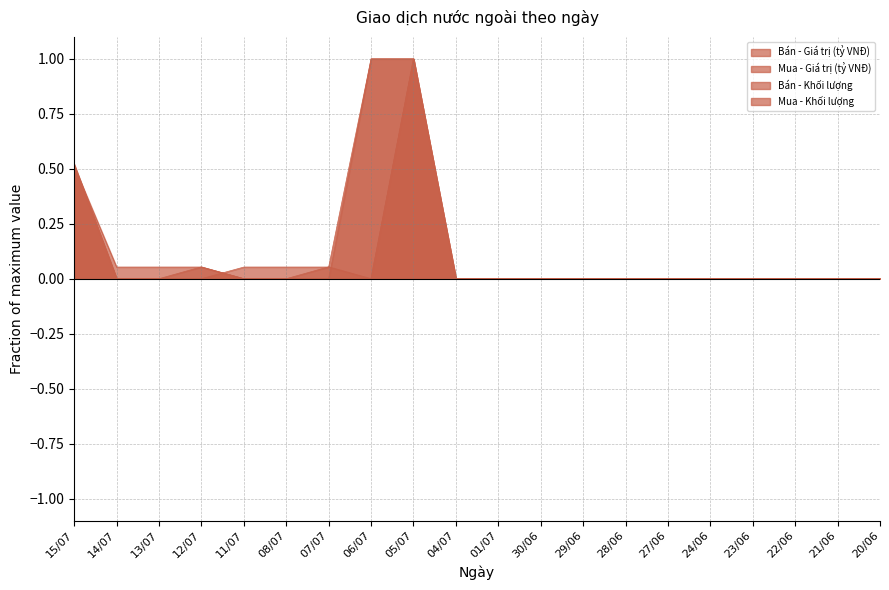

What is the label of the 3rd point from the right?

22/06